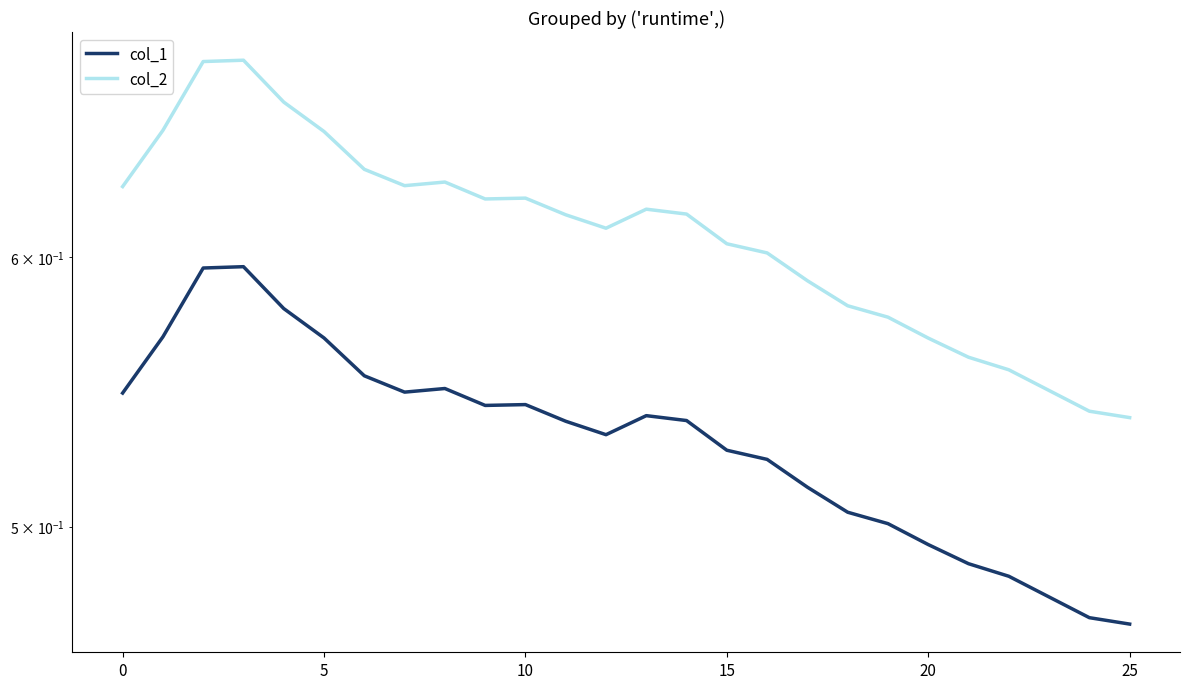

Reading left to right, extract all data points from this chart.

col_1: 0.5	0.6	0.6	0.6	0.6	0.6	0.6	0.5	0.5	0.5	0.5	0.5	0.5	0.5	0.5	0.5	0.5	0.5	0.5	0.5	0.5	0.5	0.5	0.5	0.5	0.5
col_2: 0.6	0.7	0.7	0.7	0.7	0.7	0.6	0.6	0.6	0.6	0.6	0.6	0.6	0.6	0.6	0.6	0.6	0.6	0.6	0.6	0.6	0.6	0.6	0.5	0.5	0.5